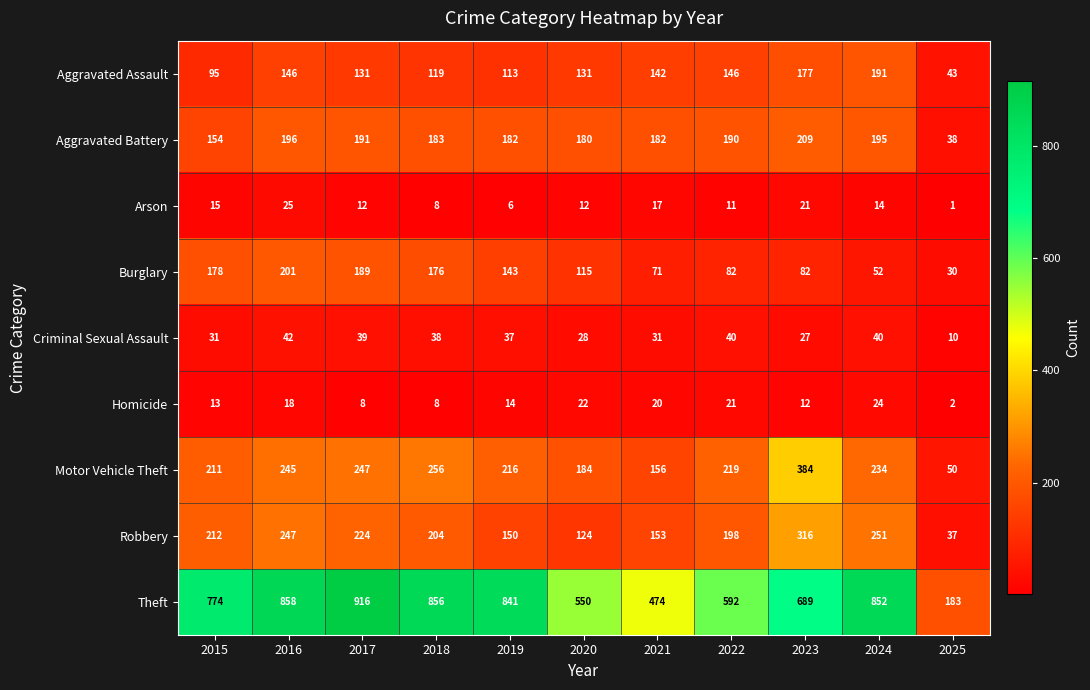

At which category does the chart reach its peak across all series?

2017